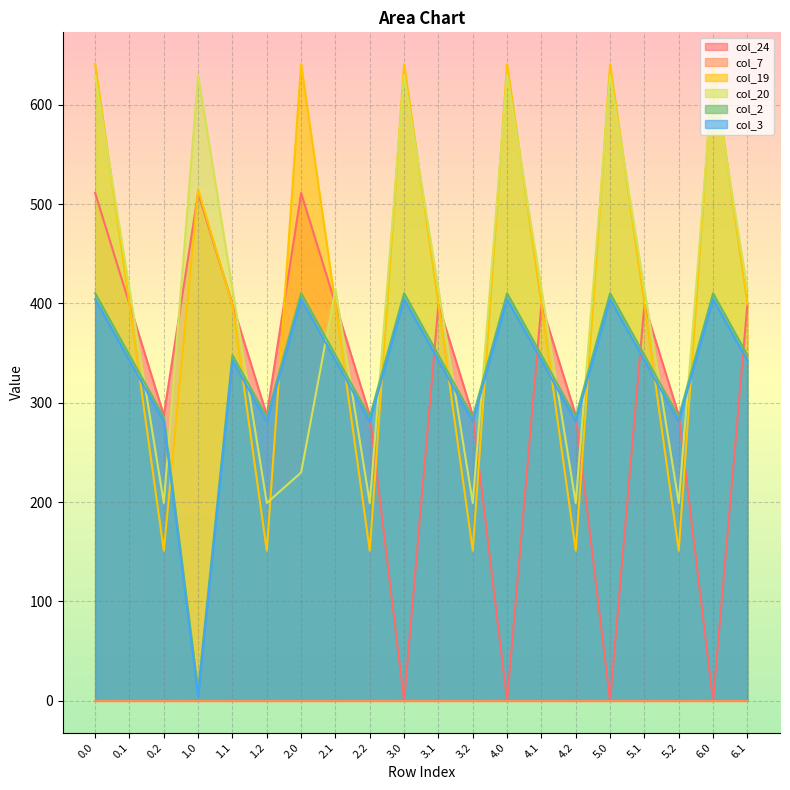

What position from the left is 4.0?

13